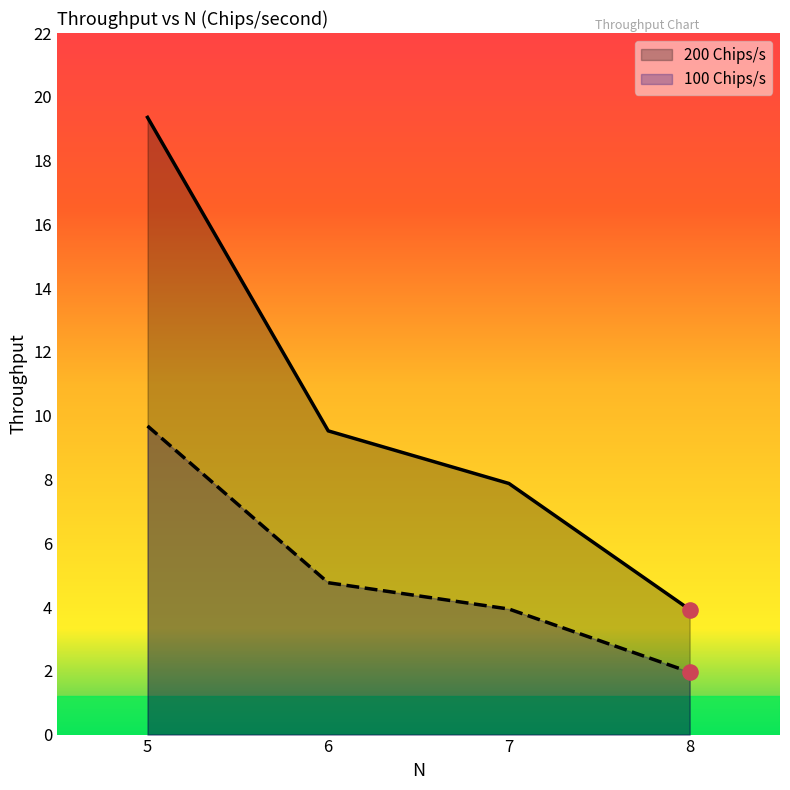

At how many categories does at least one series exceed 9?

2